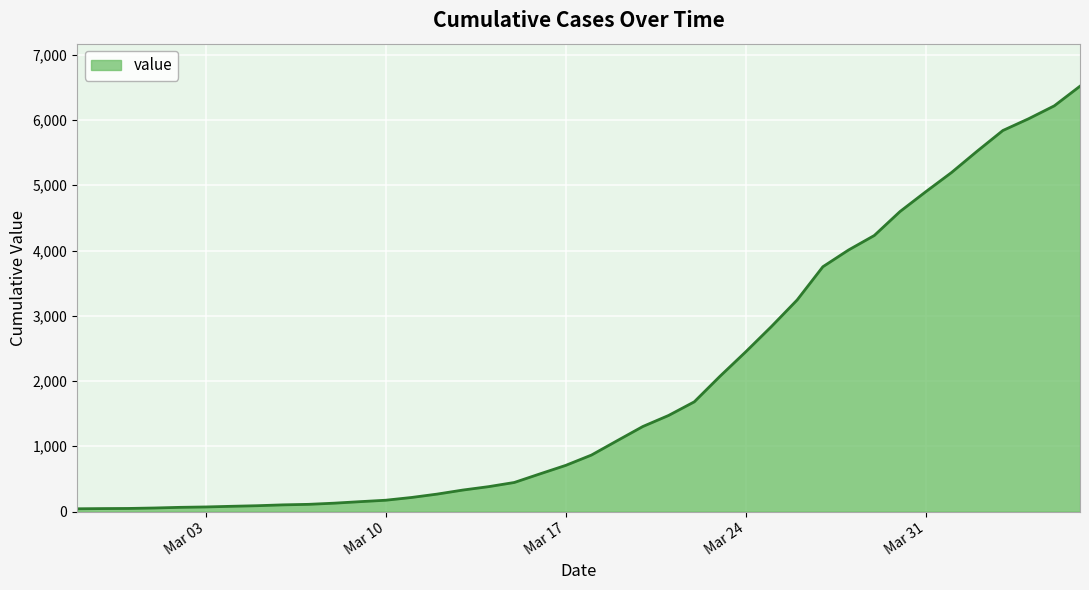

What is the difference between the maximum and minimum values?

6476